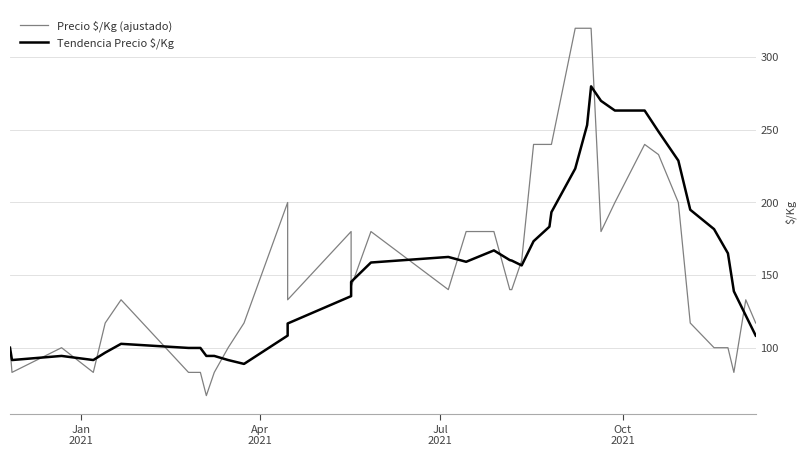

After their last crossing, which series has the higher values: Precio $/Kg (ajustado) or Tendencia Precio $/Kg?

Precio $/Kg (ajustado)